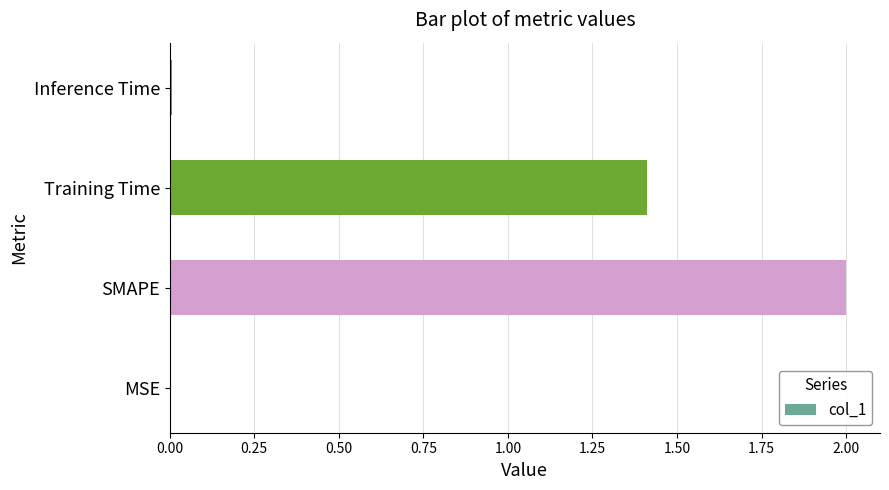

What is the sum of the values at Training Time and SMAPE?

3.4